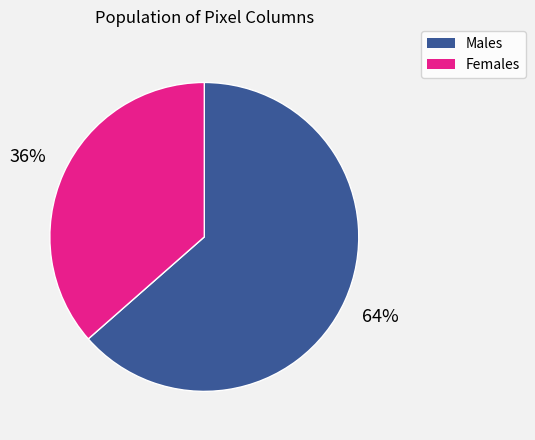

Count the number of slices in the pie.

2